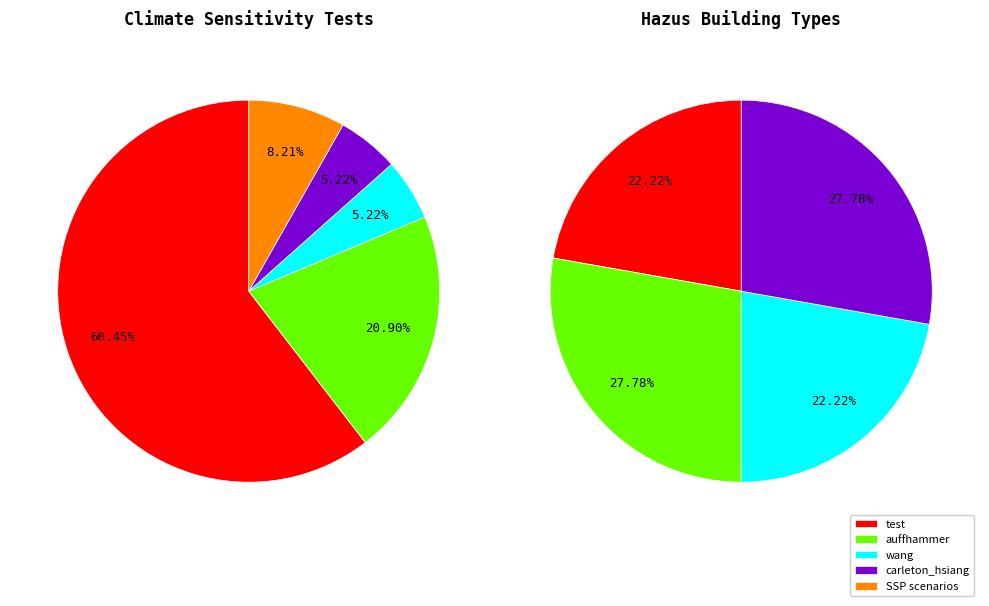

What is the largest slice in the pie chart?

test